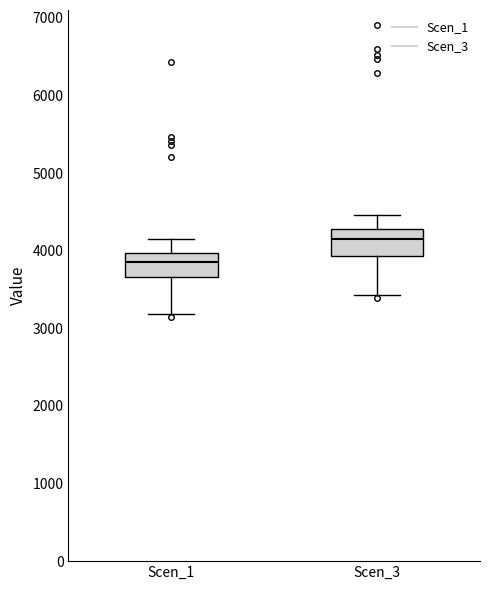

Where does the median line of the box for Scen_1 sit on the y-axis? The values are not printed on the chart, so give them approximately, as read against the axis.

3900